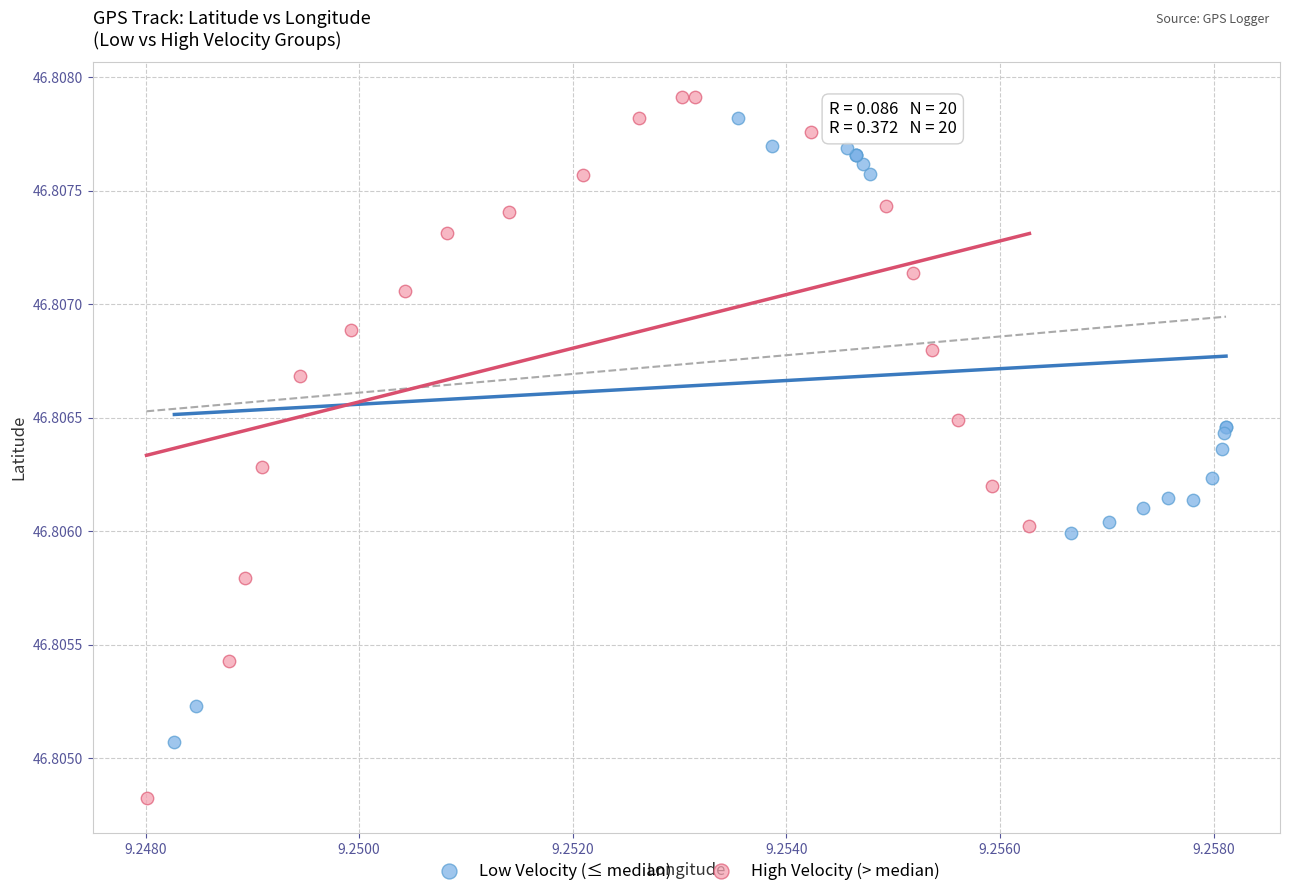

Which series reaches the minimum Y coordinate?

High Velocity (> median)